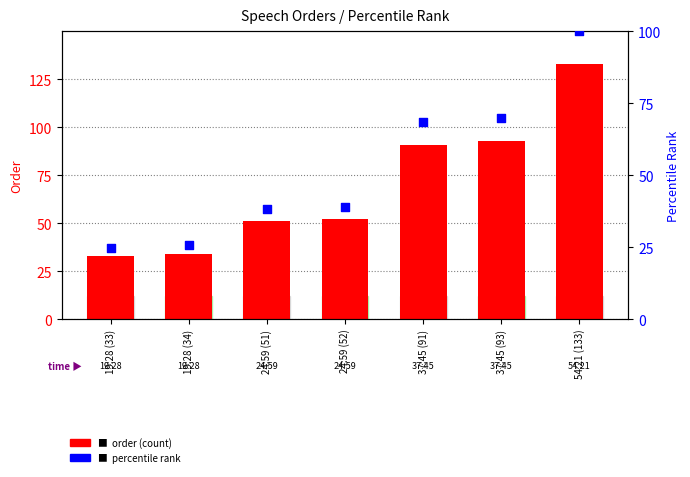

Is the value of order (count) at 19:28 (33) greater than the value of percentile rank within orders at 37:45 (91)?

No